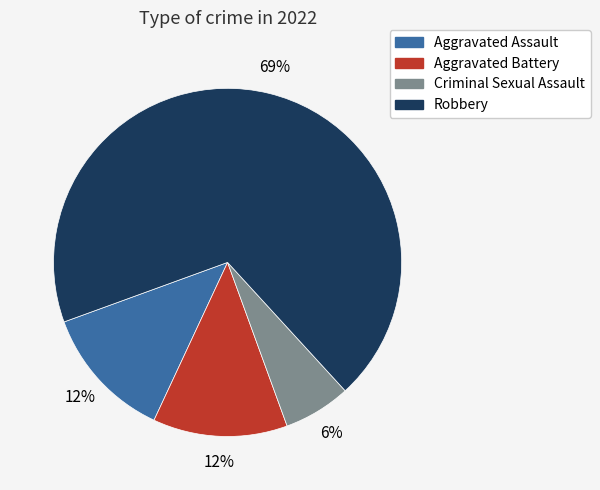

What is the smallest slice in the pie chart?

Criminal Sexual Assault